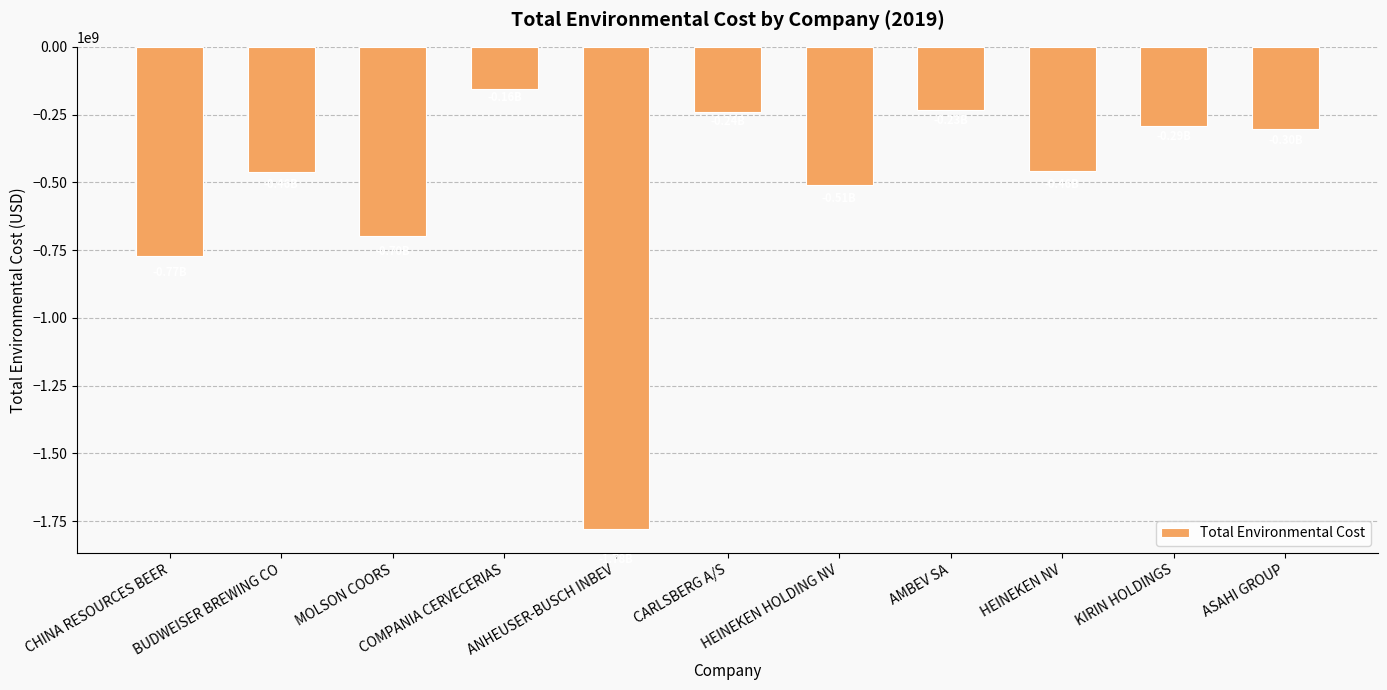

What is the average value?

-536782154.7